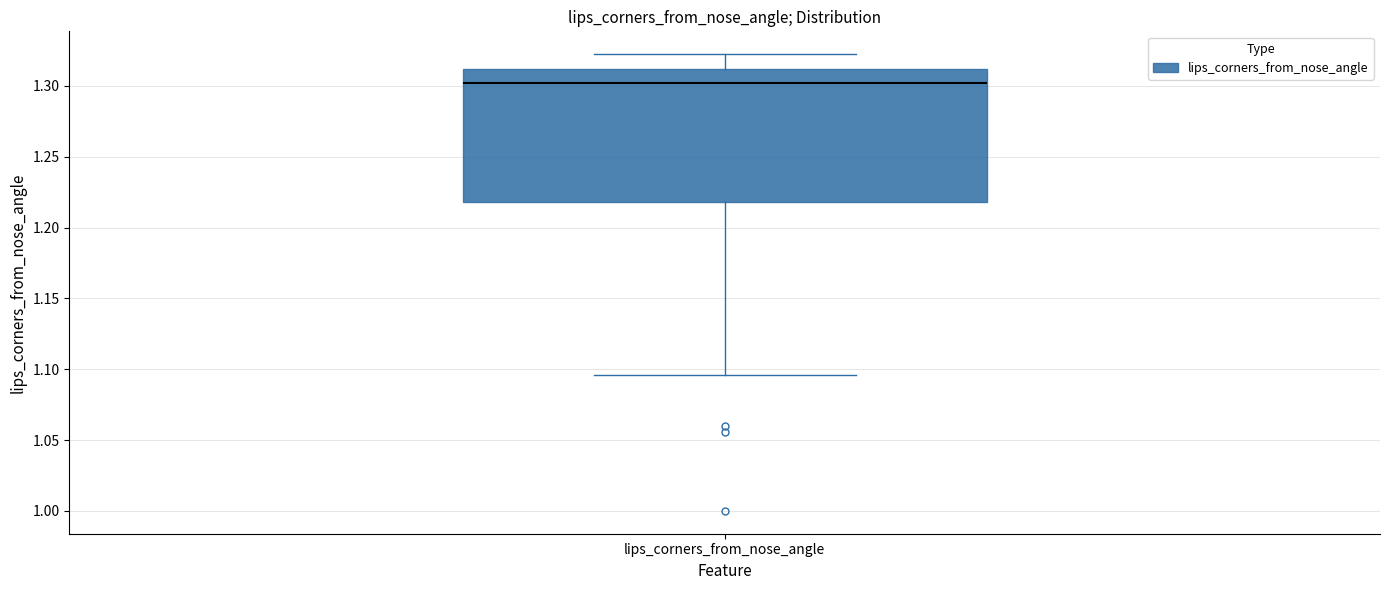

Read this box plot against the y-axis: the position of the median line, the range covered by the box, and the ends of both whiskers. The values are not printed on the chart, so give them approximately, as read against the axis.

median 1.300, box 1.220 to 1.310, whiskers 1.095 to 1.320